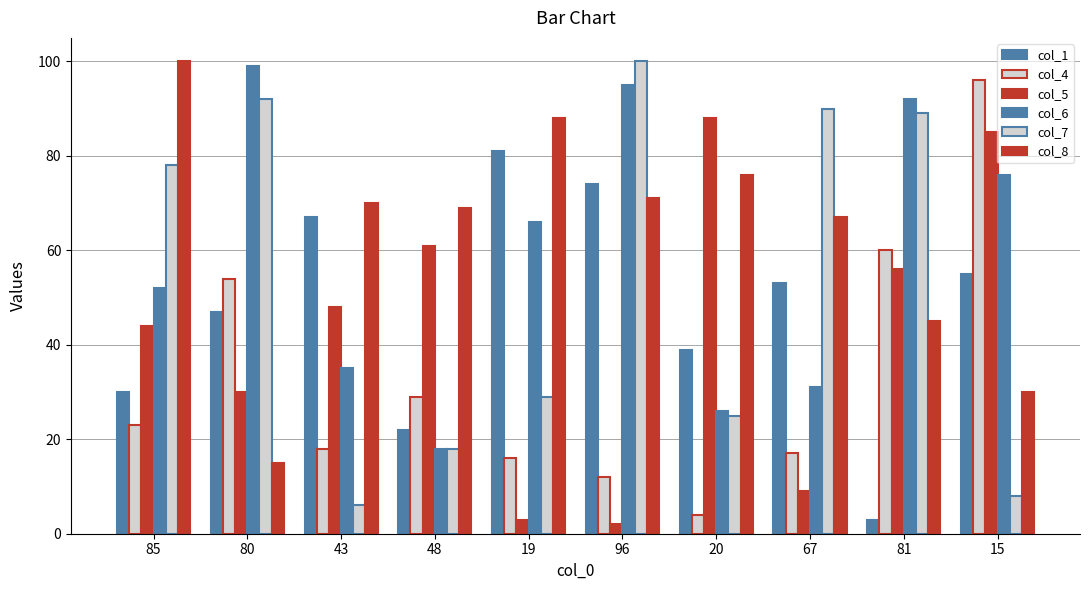

What is the total value across all series at 20?

258